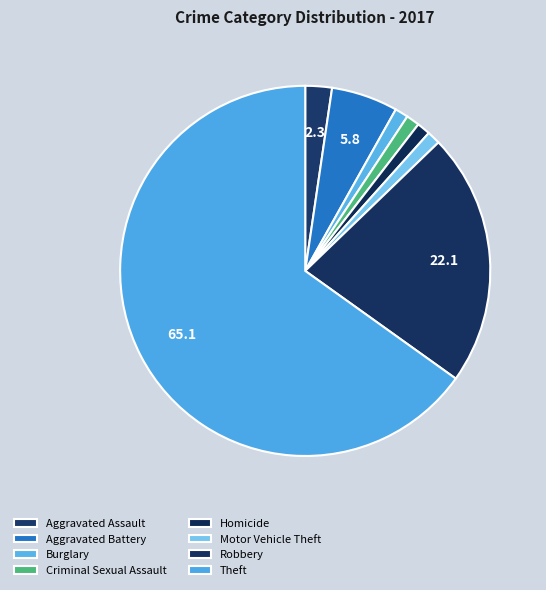

What percentage is NOT represented by Aggravated Battery?

94.2%